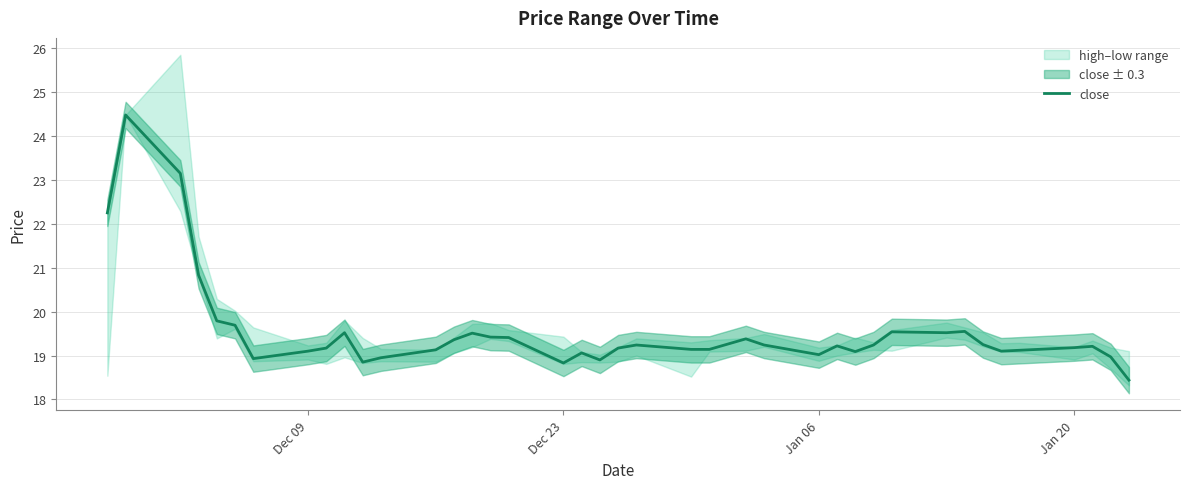

What is the highest value of the close series?

24.5